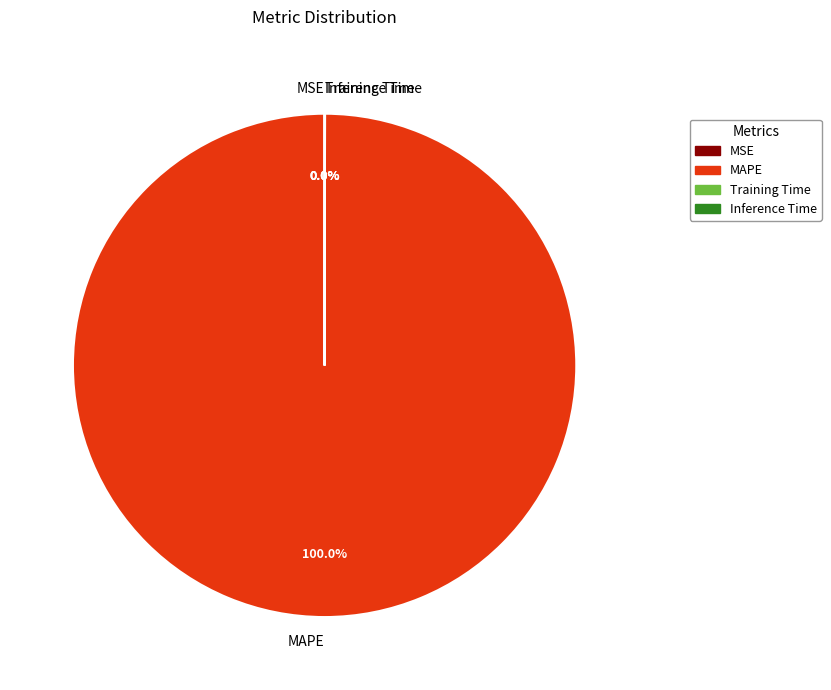

To the nearest percent, what percentage of the pie is MAPE?

100%